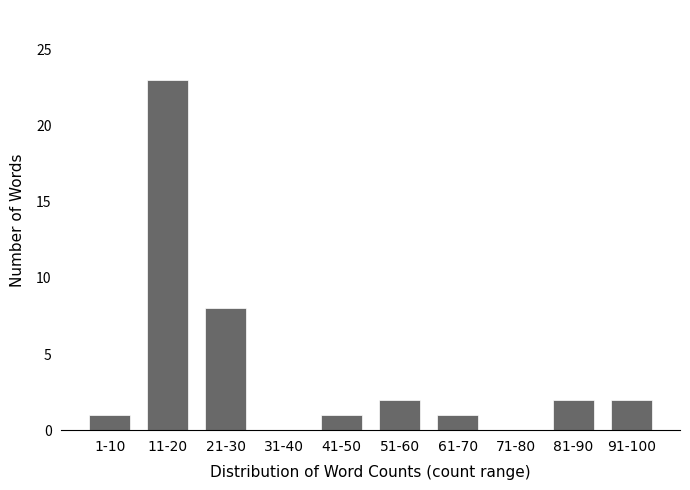

Reading left to right, extract all data points from this chart.

1-10=1	11-20=23	21-30=8	31-40=0	41-50=1	51-60=2	61-70=1	71-80=0	81-90=2	91-100=2